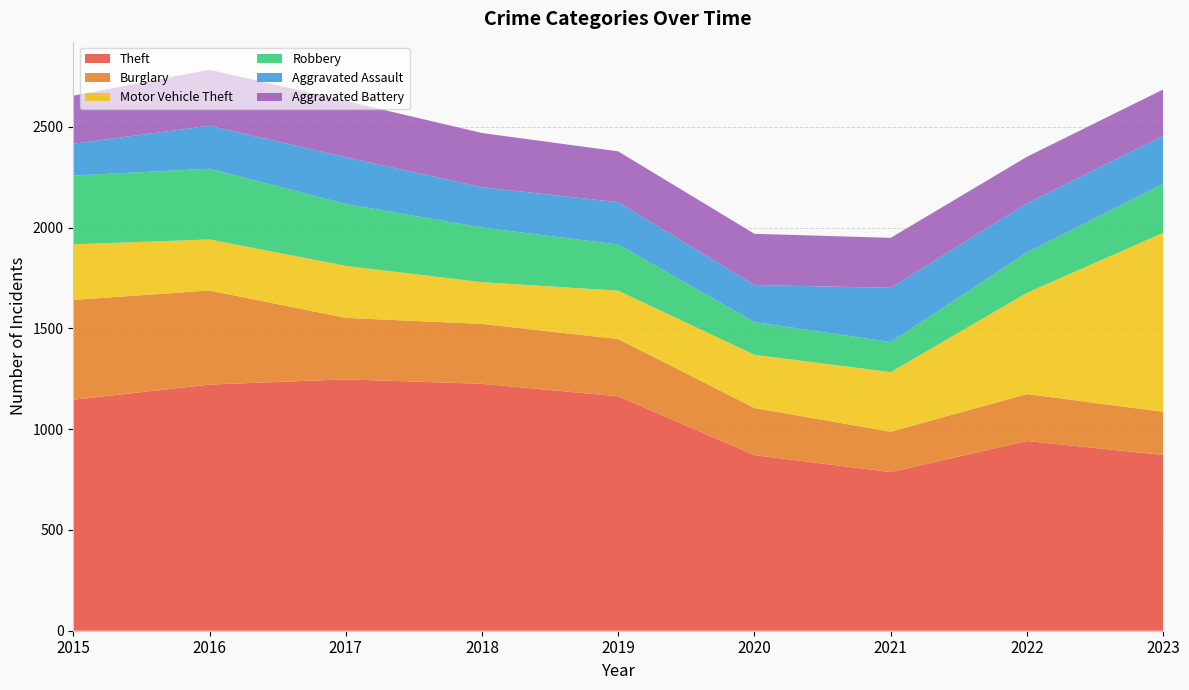

Reading right to left, extract all data points from this chart.

Theft: 872	941	787	871	1163	1225	1247	1221	1146
Burglary: 214	233	200	234	284	297	305	467	495
Motor Vehicle Theft: 888	502	296	264	240	207	258	253	276
Robbery: 243	200	149	162	229	271	307	351	341
Aggravated Assault: 238	244	269	184	210	200	232	213	158
Aggravated Battery: 230	231	248	254	252	269	279	278	238